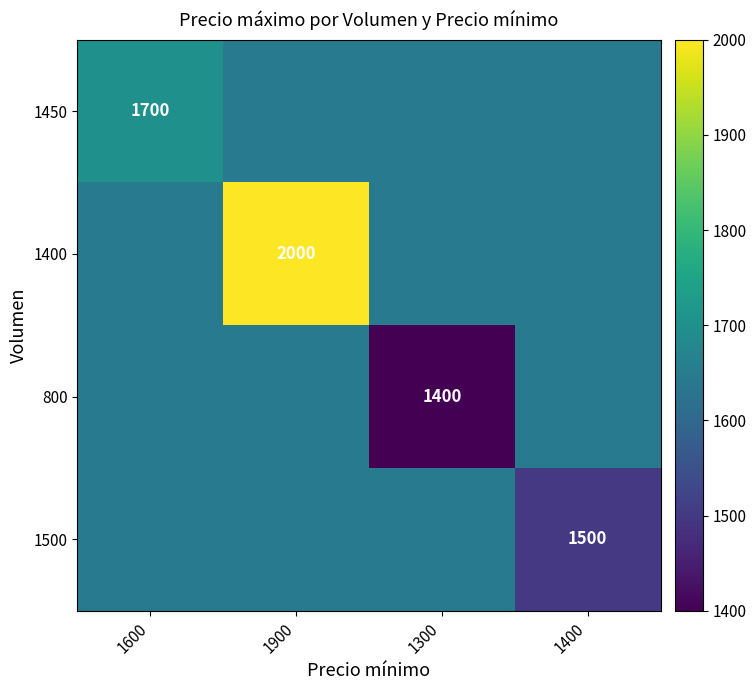

What is the total value across all series at 1600?

6650